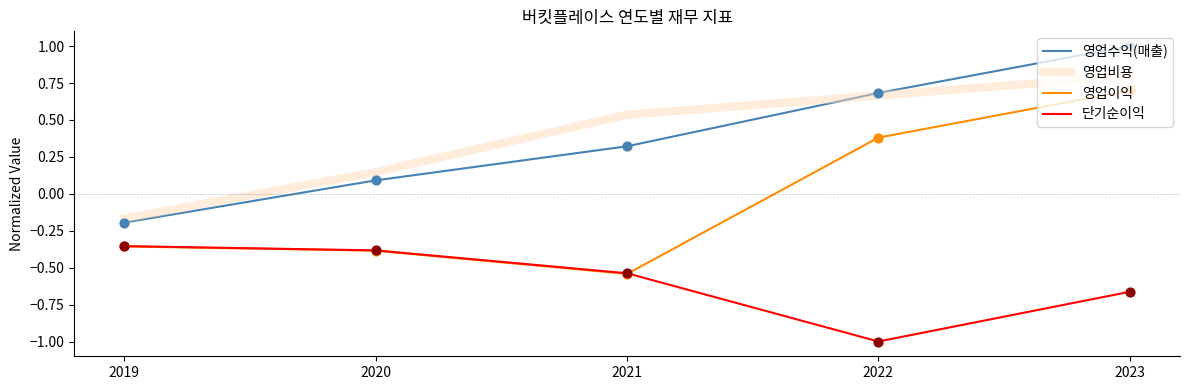

Which series changed the most between 2019 and 2020?

영업비용